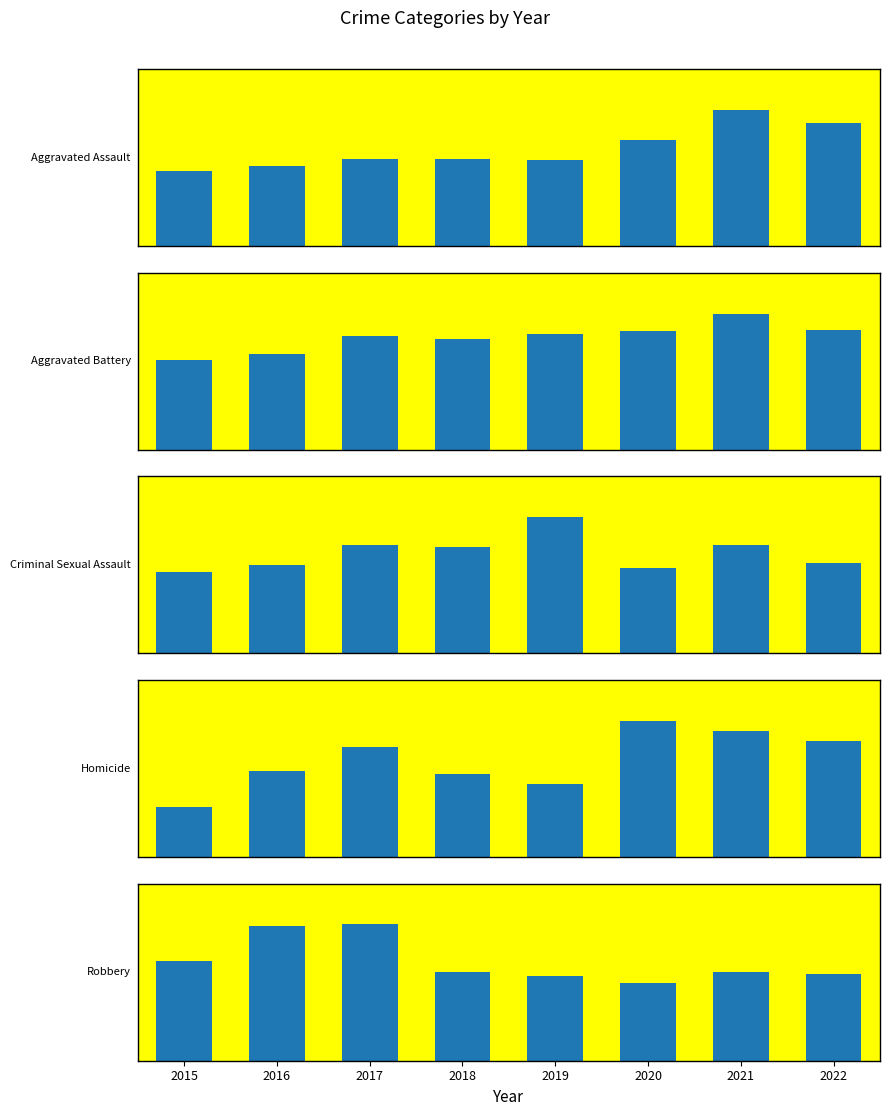

Rank the categories by Aggravated Battery value from highest to lowest.

2021, 2022, 2020, 2019, 2017, 2018, 2016, 2015